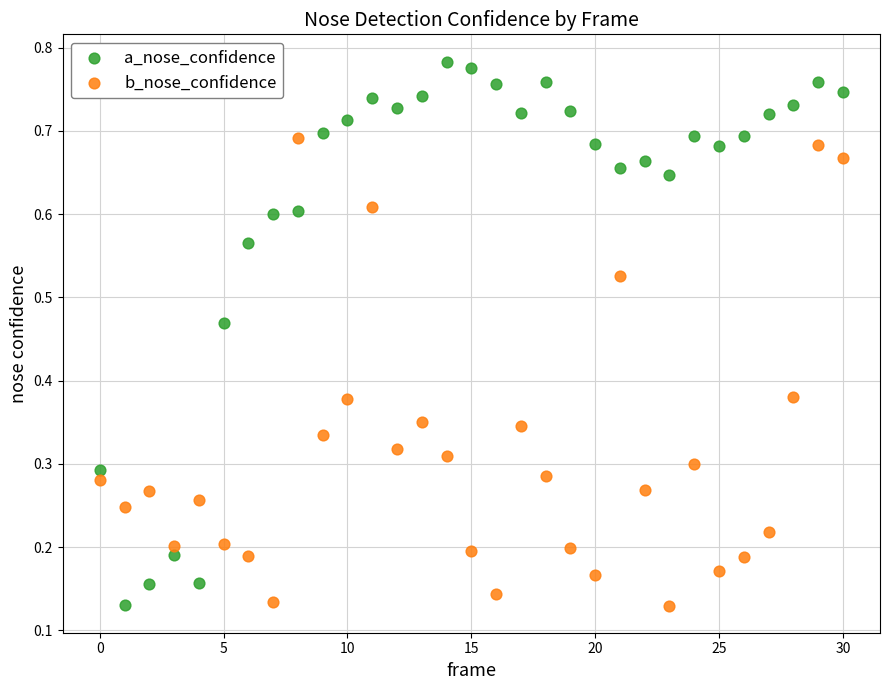

Which series has the widest spread of Y values?

a_nose_confidence